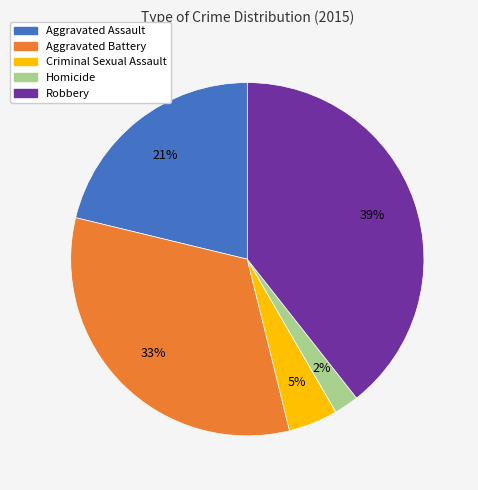

Between Aggravated Assault and Aggravated Battery, which is larger?

Aggravated Battery